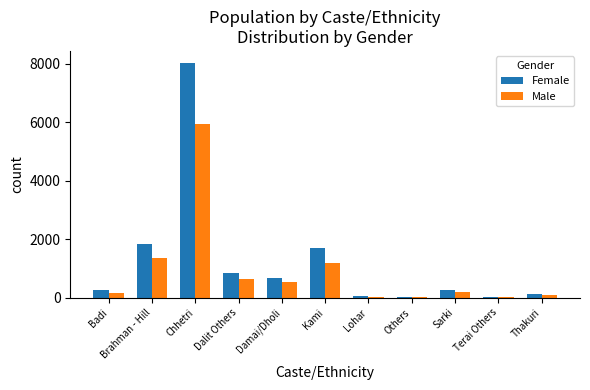

What is the maximum value shown in the chart?

8036